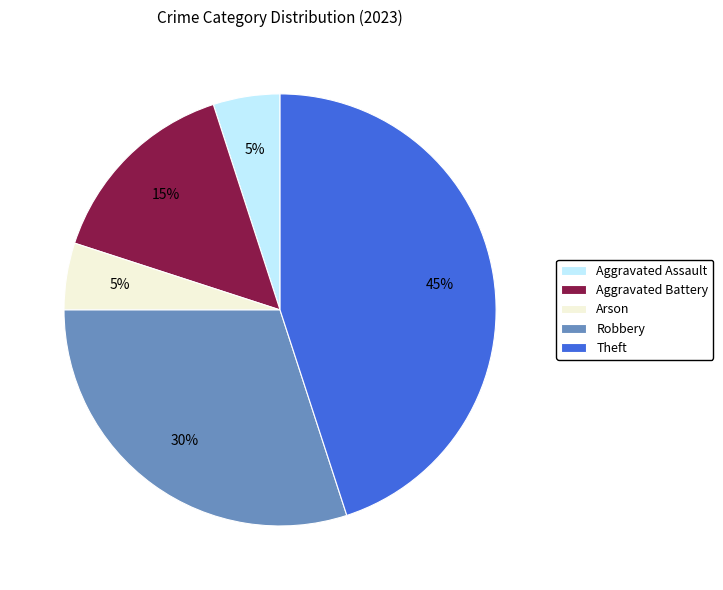

Combined, do Theft and Aggravated Battery account for over 50%?

Yes